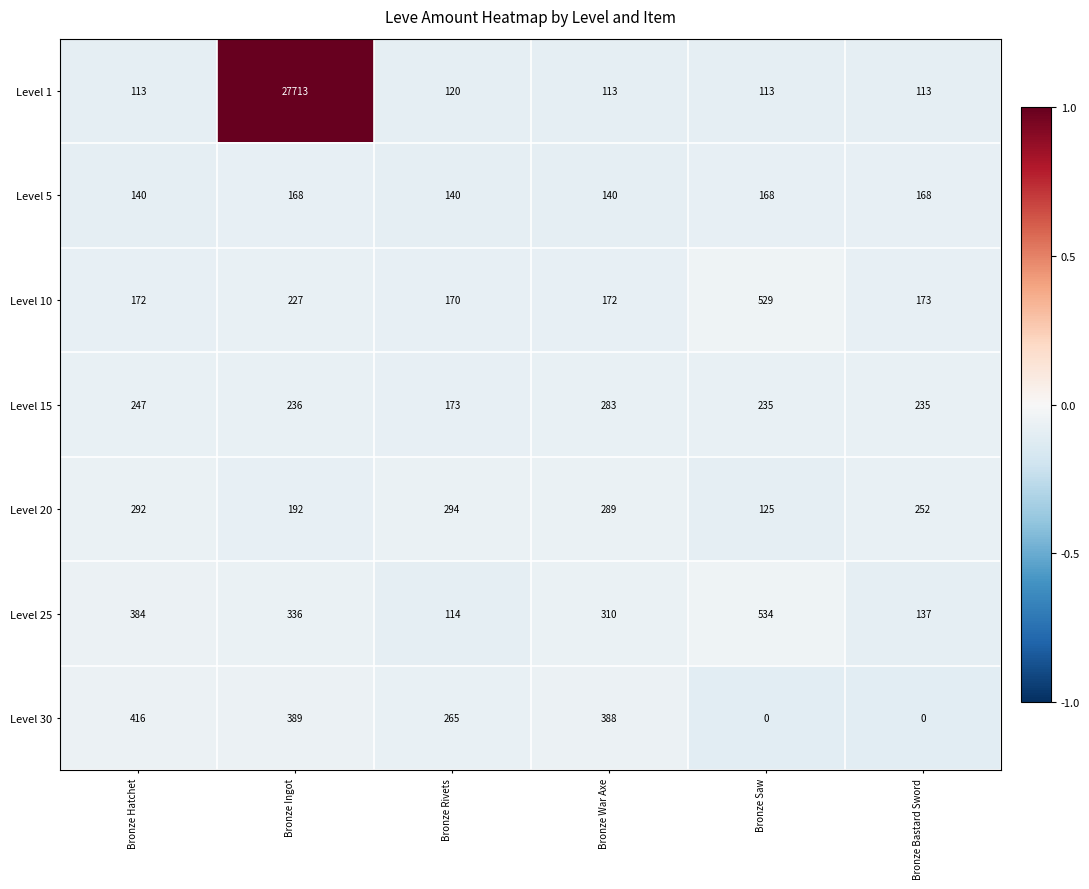

What is the difference between the second highest and second lowest values in the Level 10 series?

55